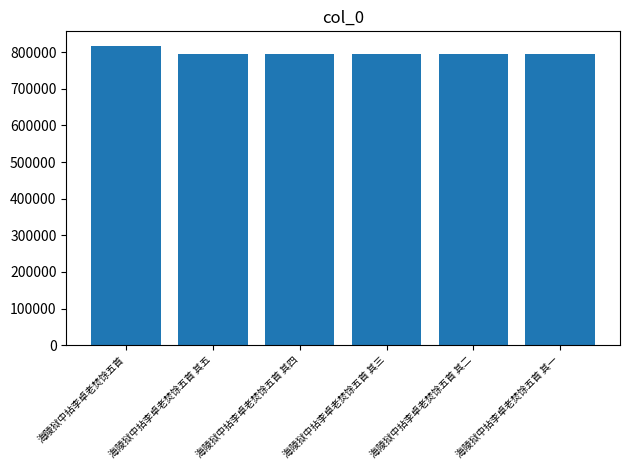

What is the difference between the values at 海陵狱中拈李卓老焚馀五首 其二 and 海陵狱中拈李卓老焚馀五首?

22246